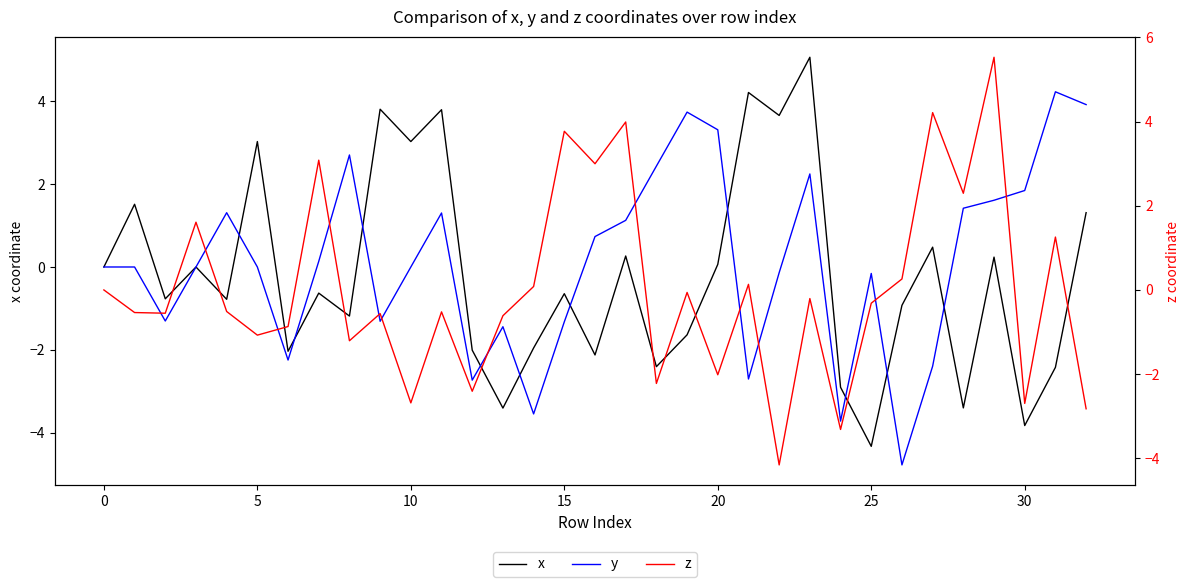

Which category has the lowest value in the y series?

26